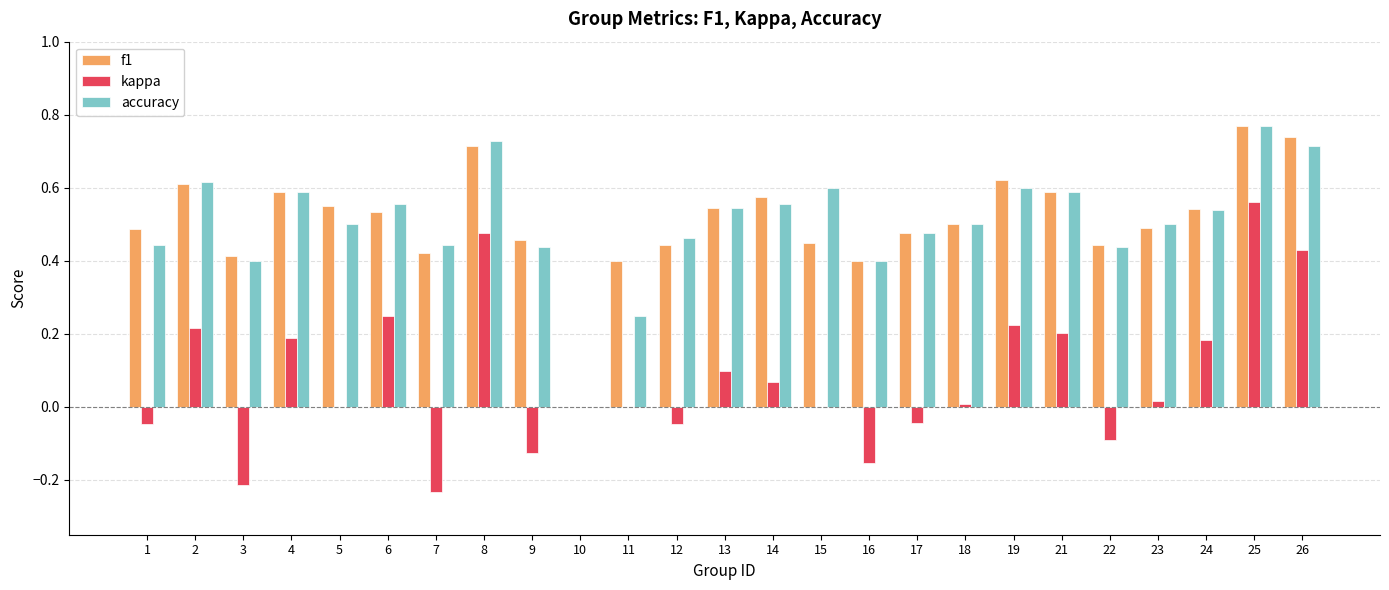

Is it true that f1 equals 0.5 at 13?

True